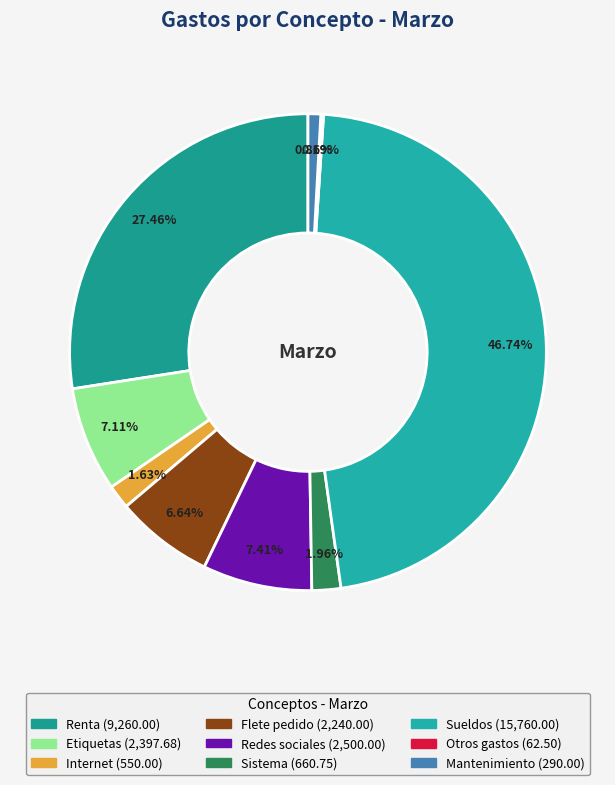

What portion of the pie excludes Otros gastos?

99.8%